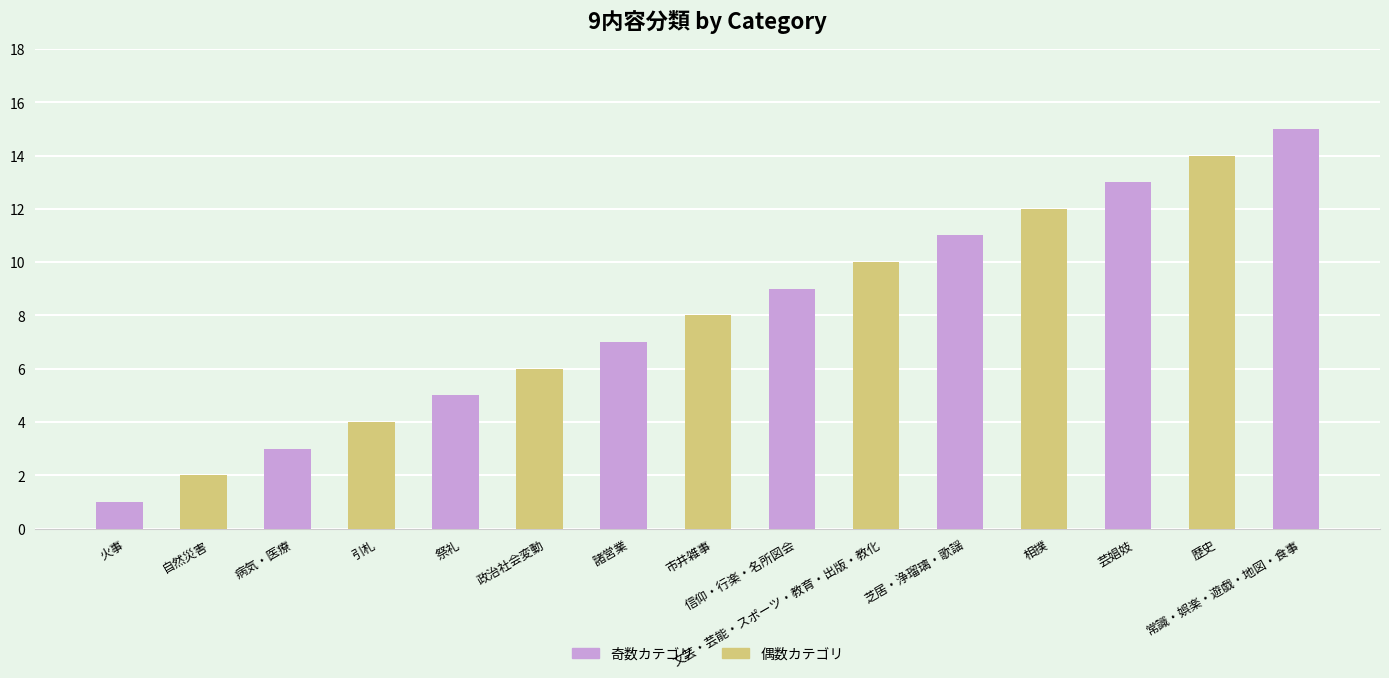

At which label is the value closest to 8?

市井雑事